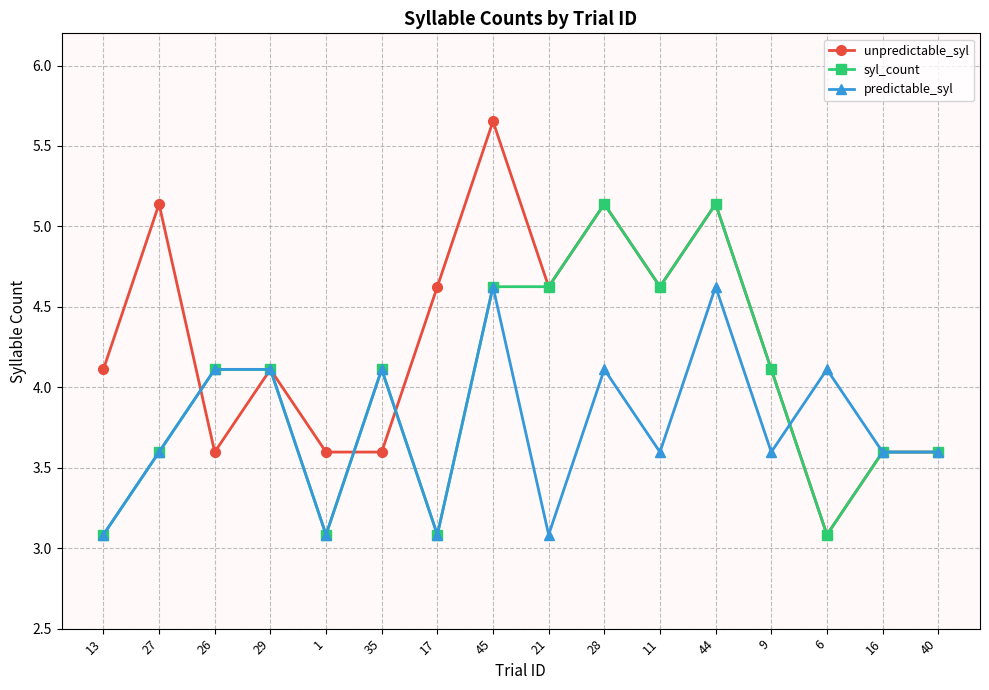

What is the value of the predictable_syl point at the 8th from the left?

4.6